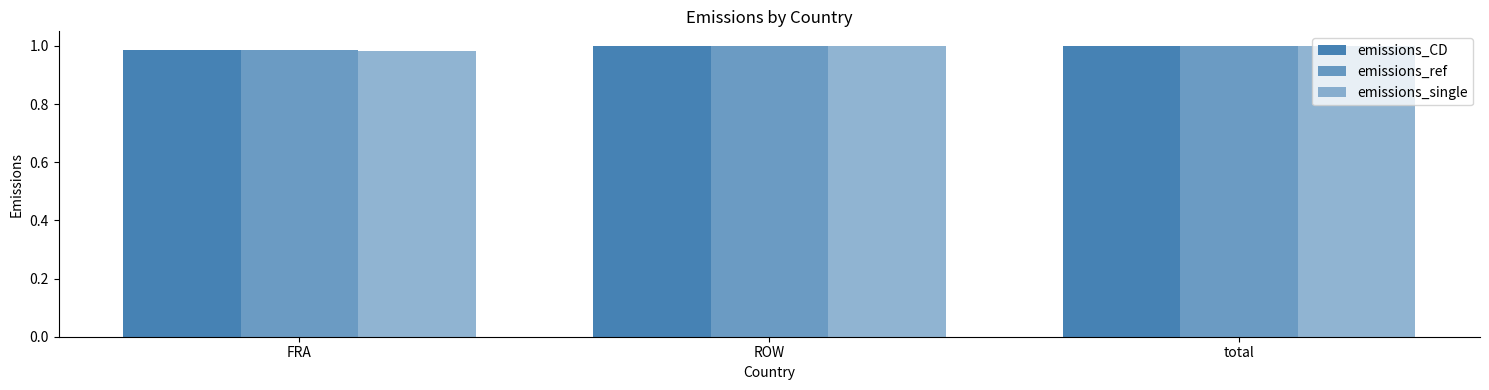

What position from the right is ROW?

2